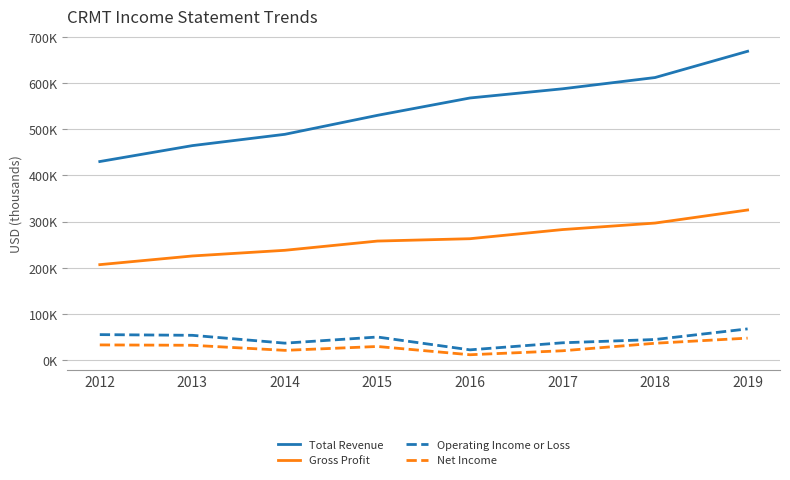

True or false: Net Income and Total Revenue intersect in this chart.

False